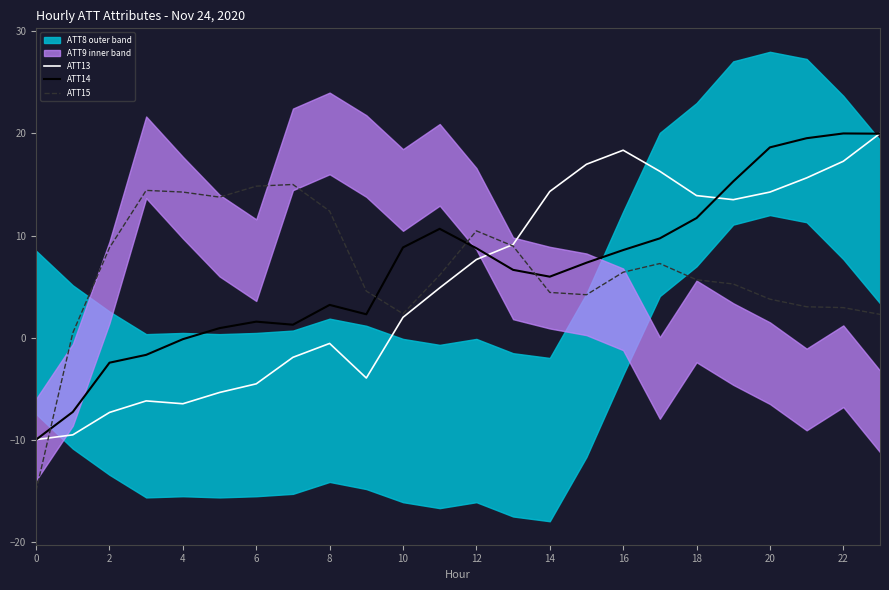

Is it true that ATT13 equals 8.1 at 14?

False